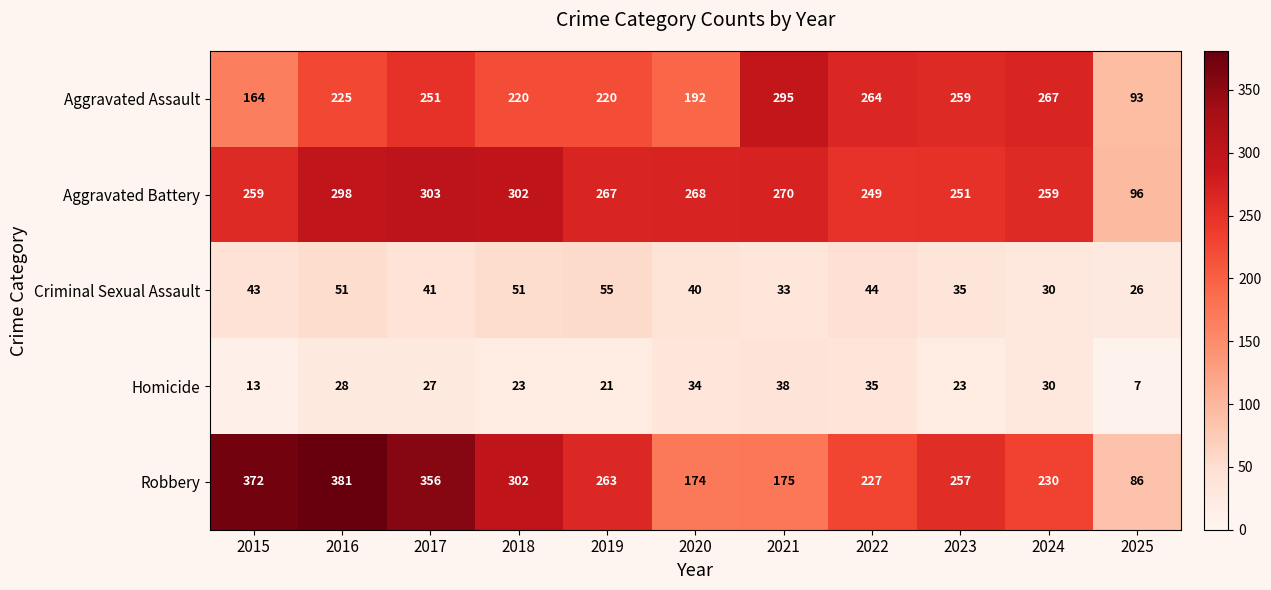

What is the total value across all series at 2015?

851